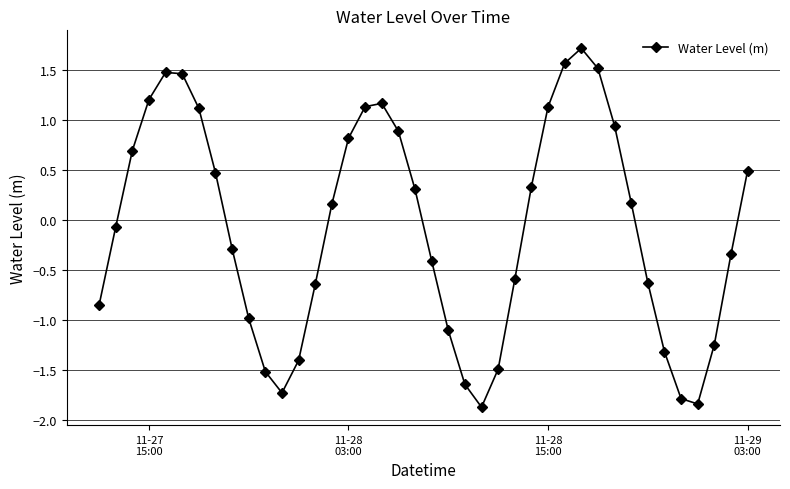

What is the difference between the maximum and second lowest values?

3.6